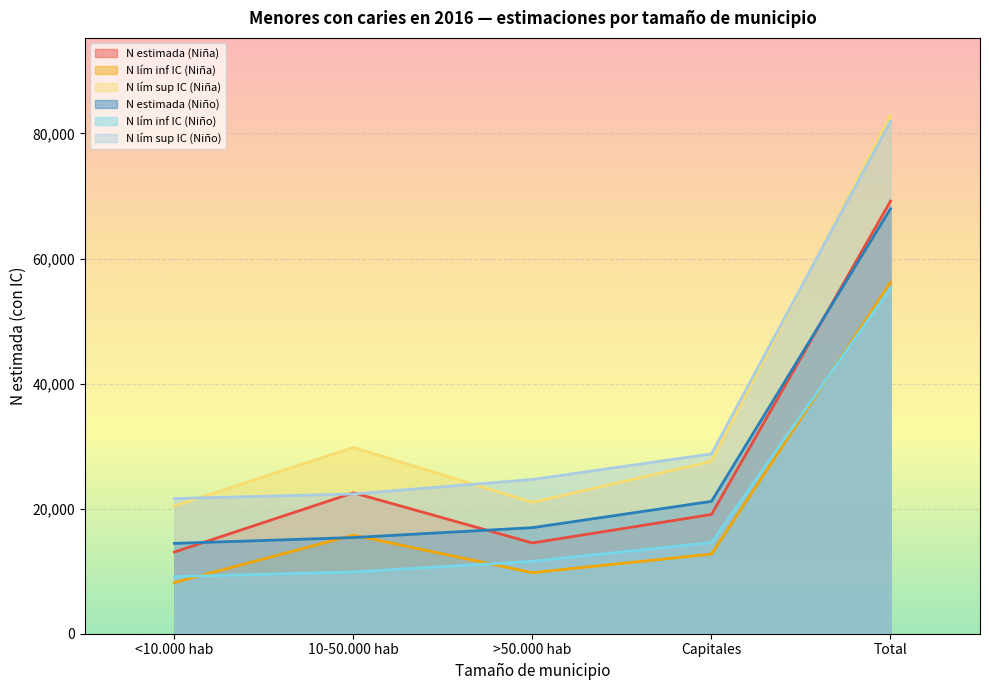

What is the label of the 1st point from the right?

Total